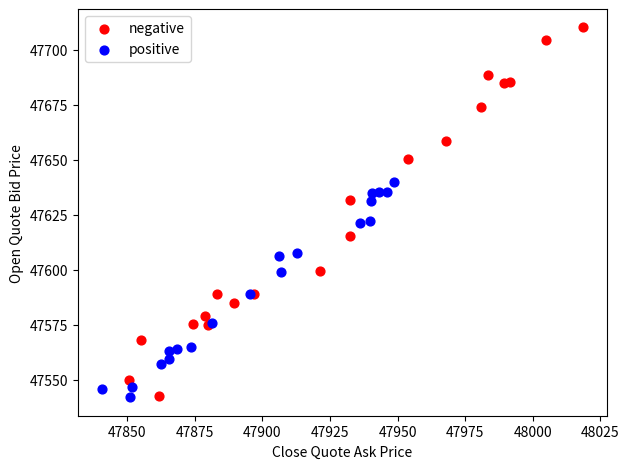

Which series has the largest Y range (max minus min)?

negative